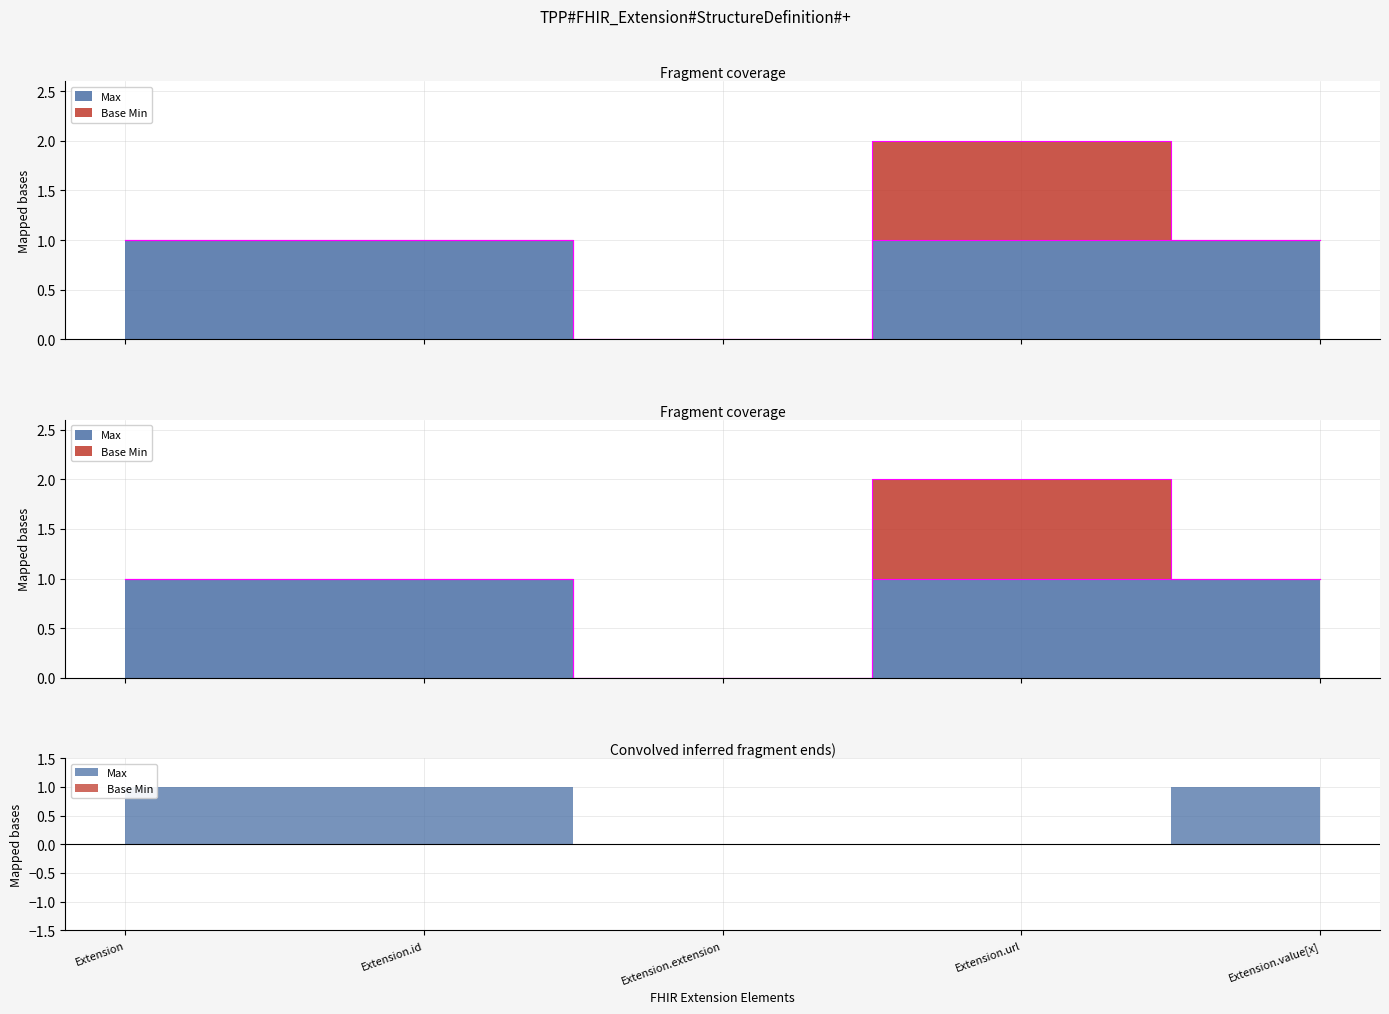

Rank the categories by value from highest to lowest.

Extension, Extension.id, Extension.url, Extension.value[x], Extension.extension